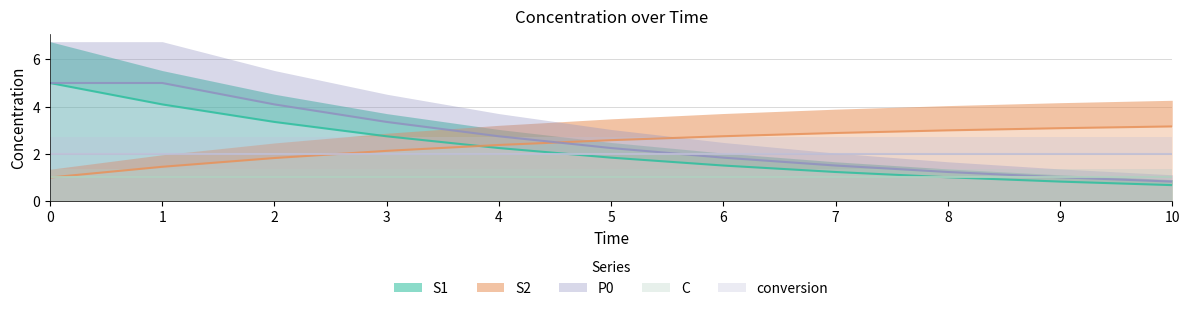

The S1 series shows 1.2 at 7. True or false?

True